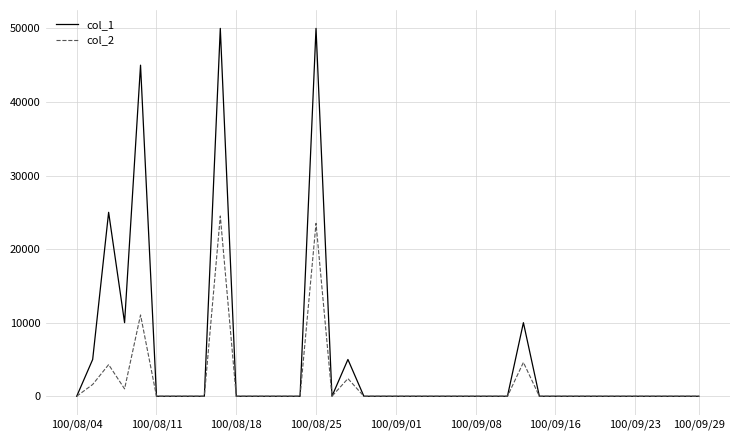

Which series has the largest total across all categories?

col_1